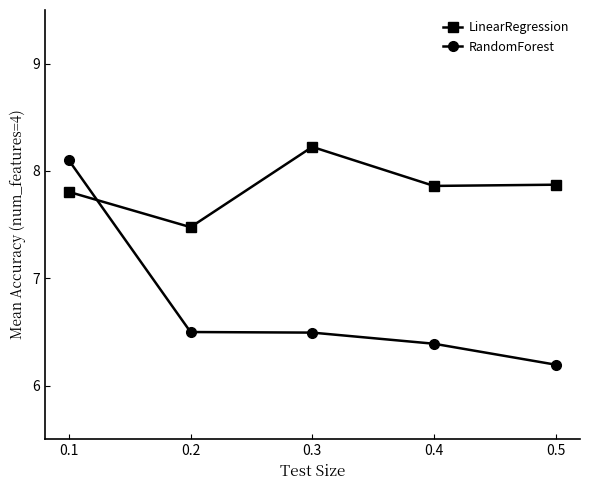

Where is the first local maximum for LinearRegression?

0.3